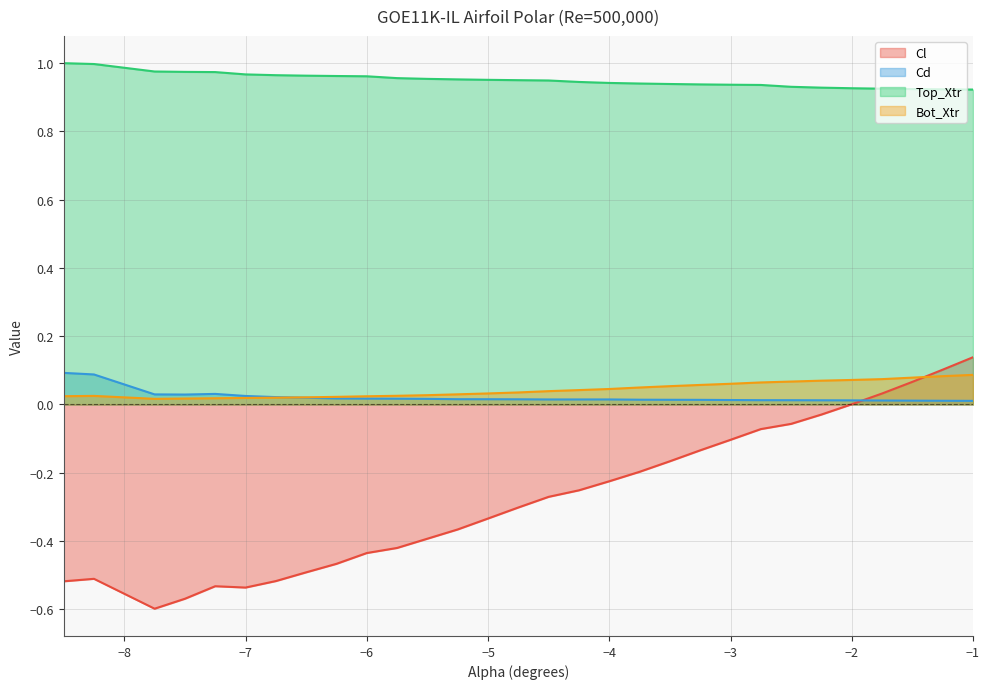

What are all the series names shown in the legend?

Cl, Cd, Top_Xtr, Bot_Xtr